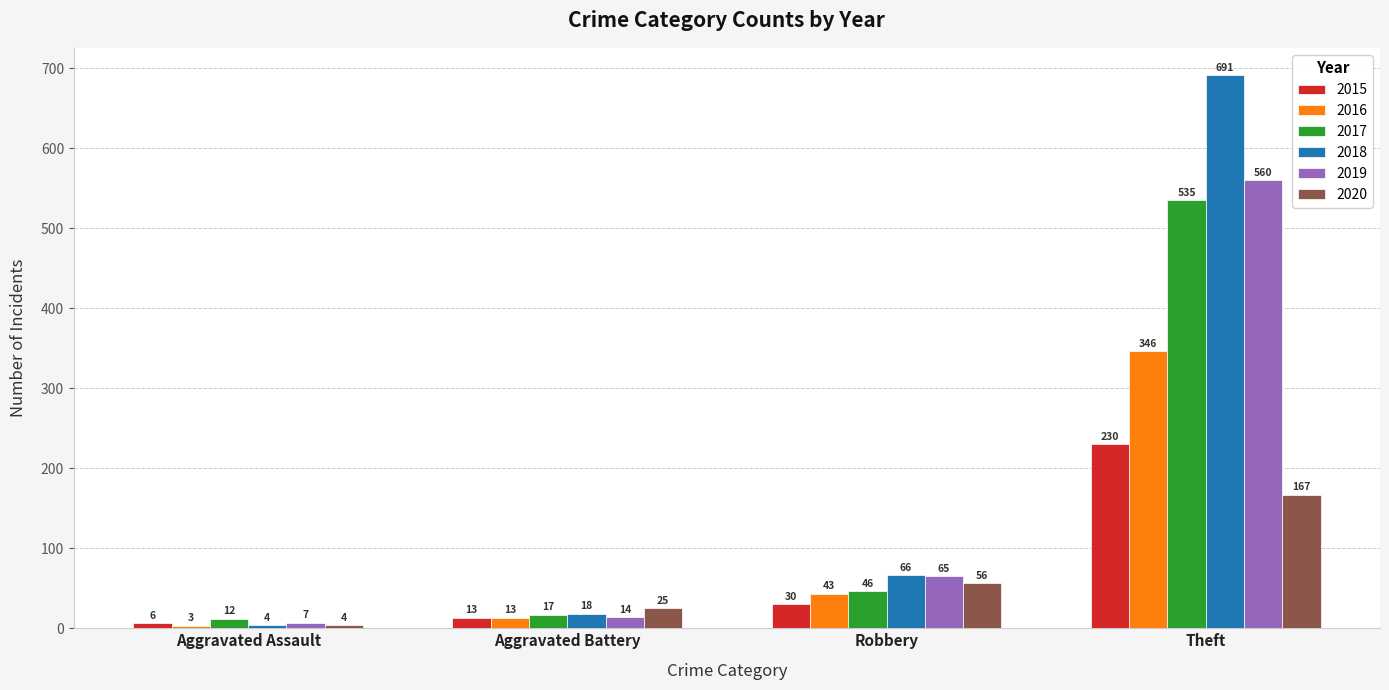

Reading right to left, list all the values displayed in this chart.

2015: 230	30	13	6
2016: 346	43	13	3
2017: 535	46	17	12
2018: 691	66	18	4
2019: 560	65	14	7
2020: 167	56	25	4